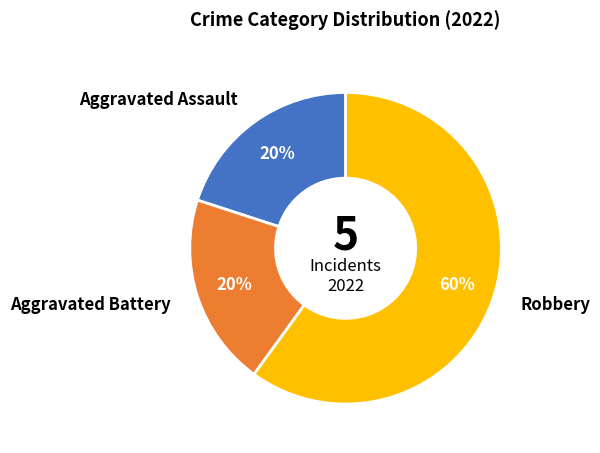

Do Aggravated Assault and Aggravated Battery together represent more than half of the pie?

No